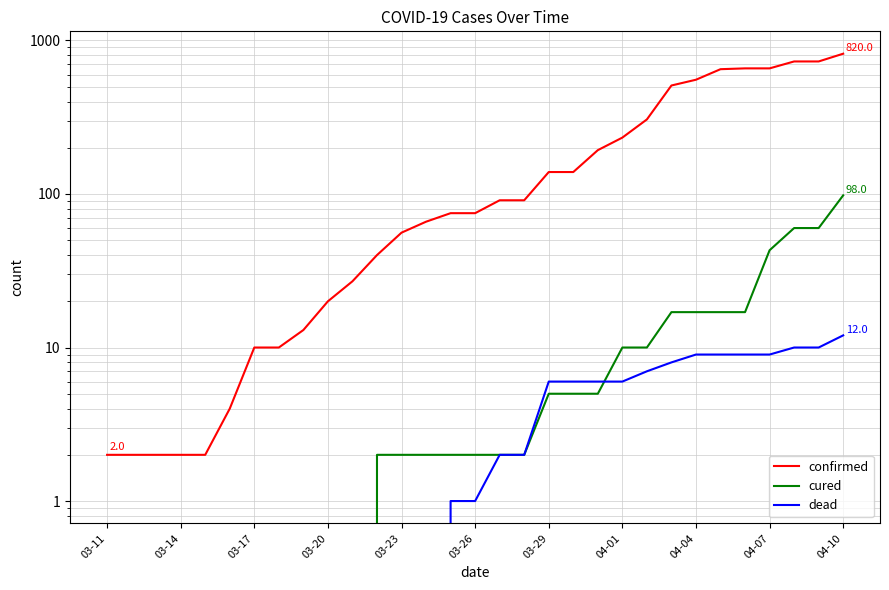

The cured series shows -55 at 03-20. True or false?

False